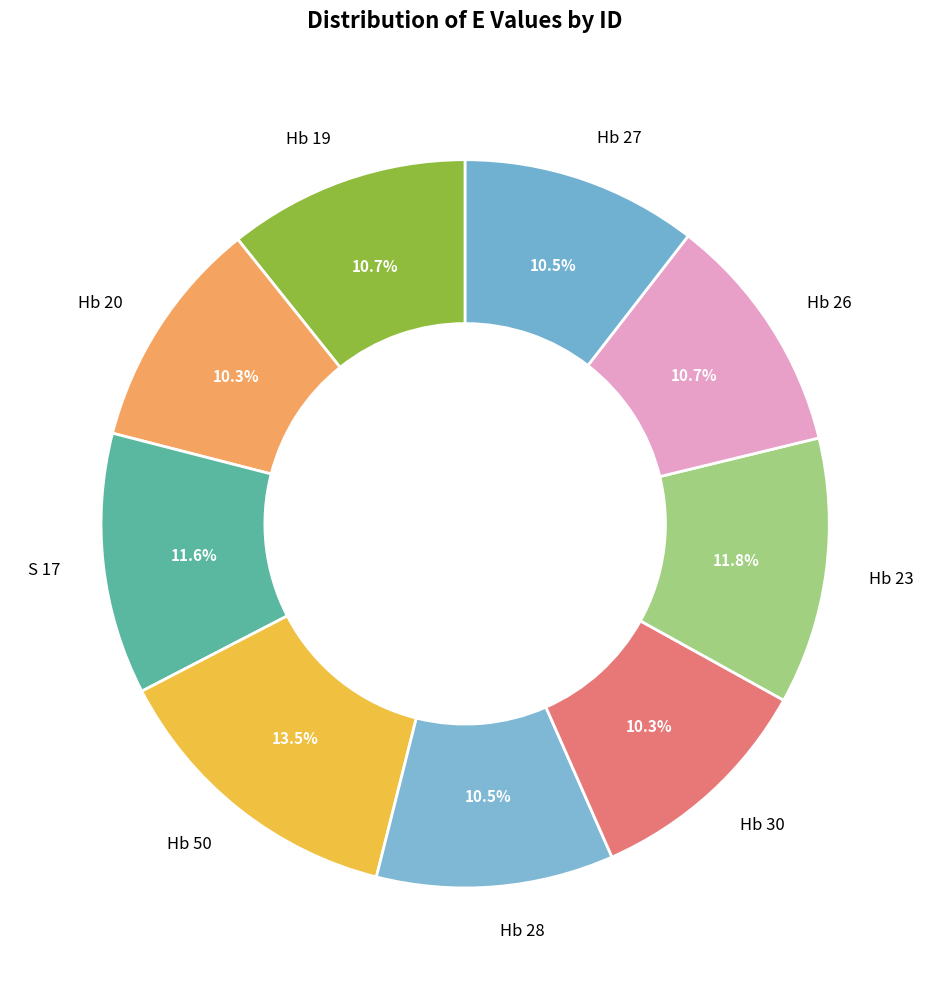

What is the largest slice in the pie chart?

Hb 50